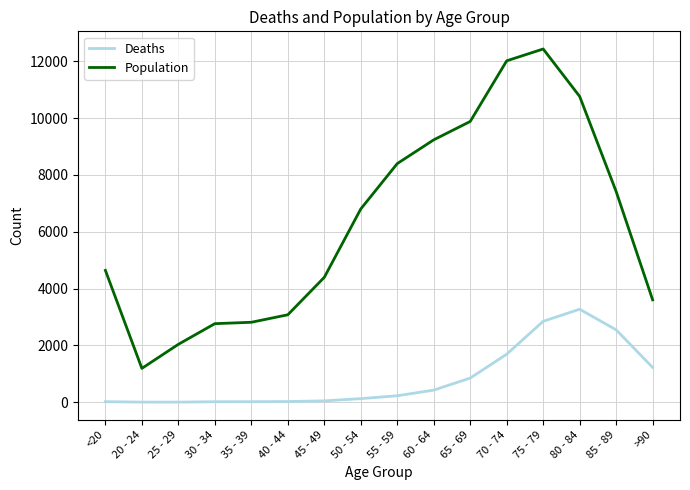

List the series in order of their peak value, highest first.

Population, Deaths